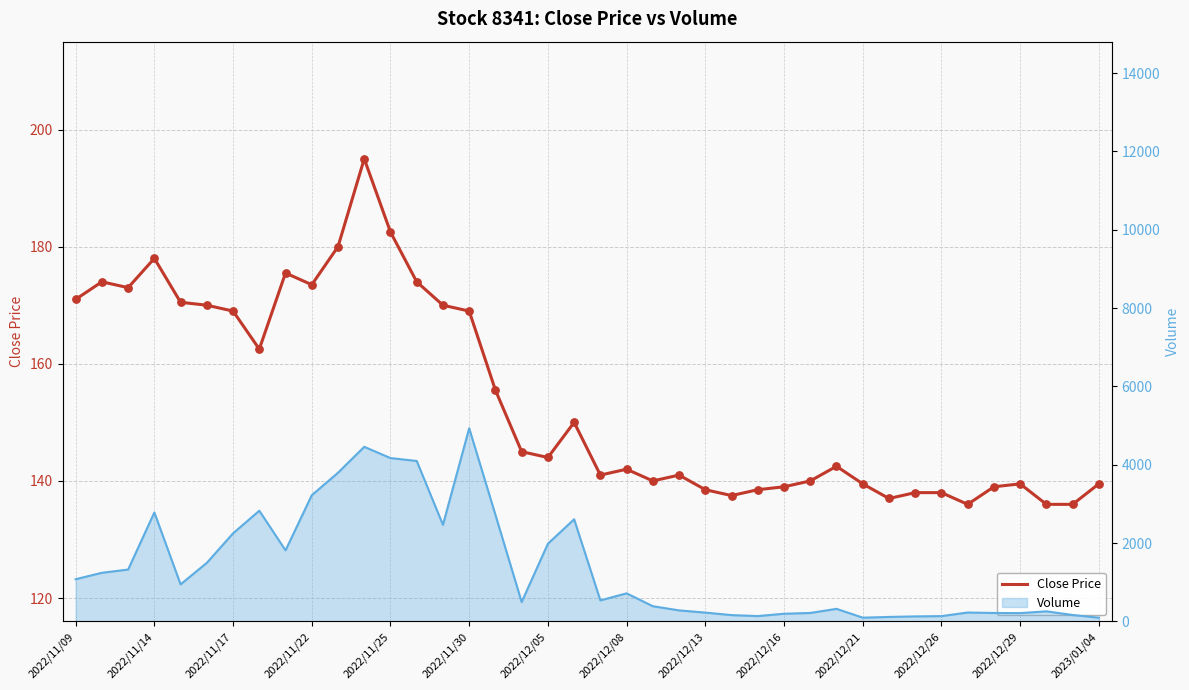

Which has a higher value, 2022/11/25 or 16?

2022/11/25